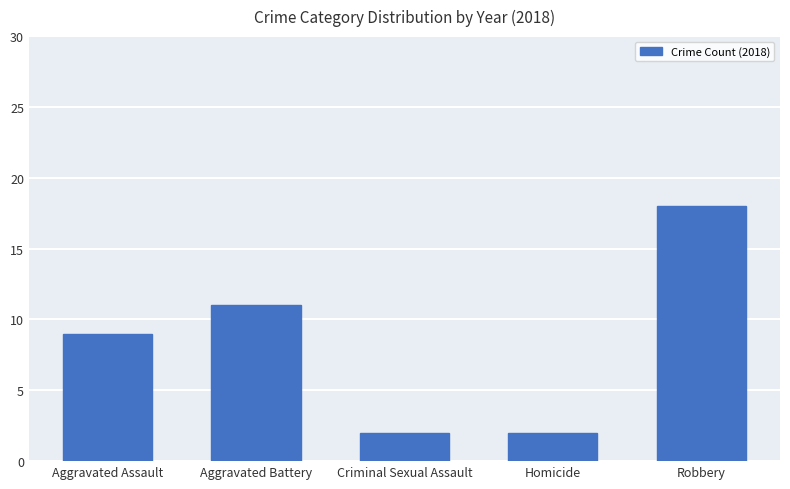

Which category has the highest value across all series?

Robbery